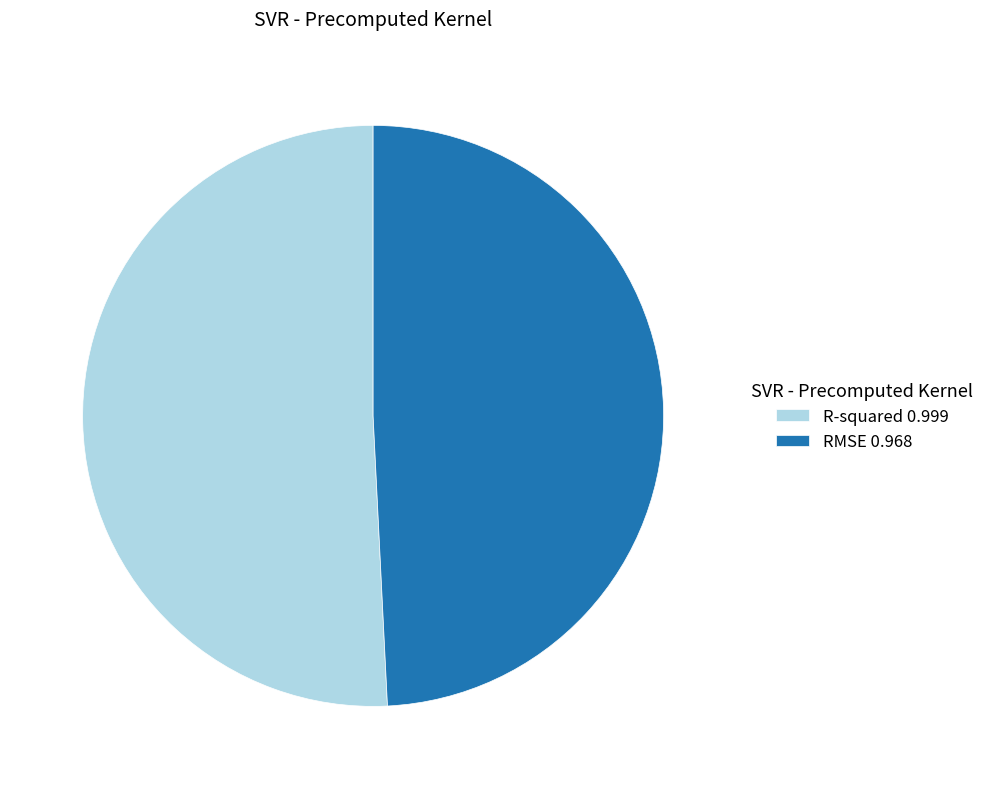

Does R-squared represent more than half of the total?

Yes